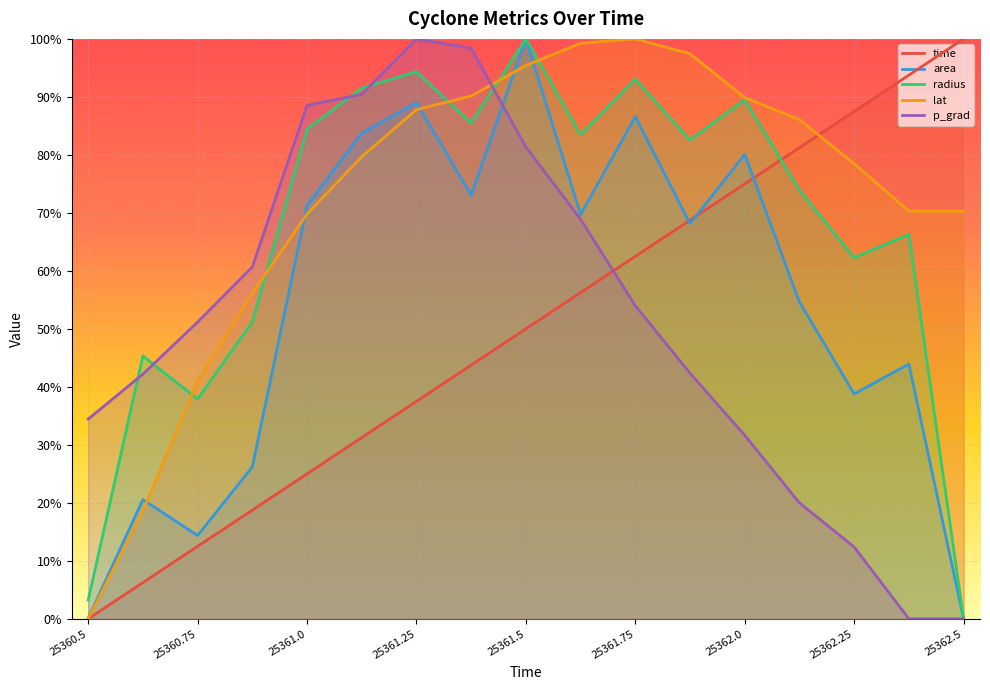

What are all the series names shown in the legend?

time, area, radius, lat, p_grad